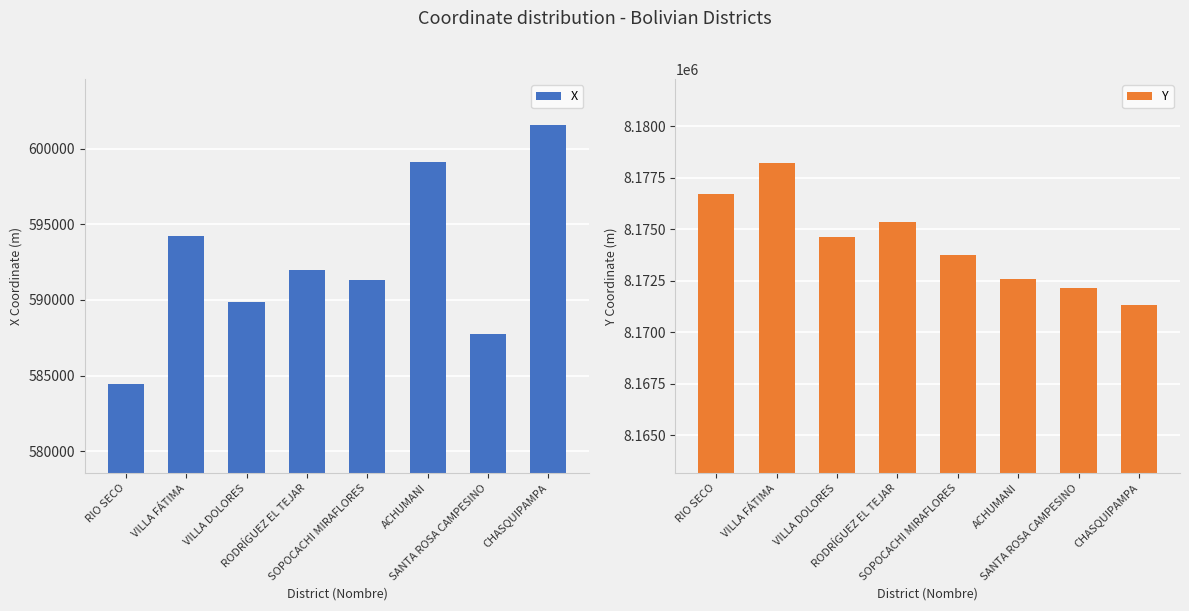

What is the spread (max minus min) of values at CHASQUIPAMPA?

7569760.3